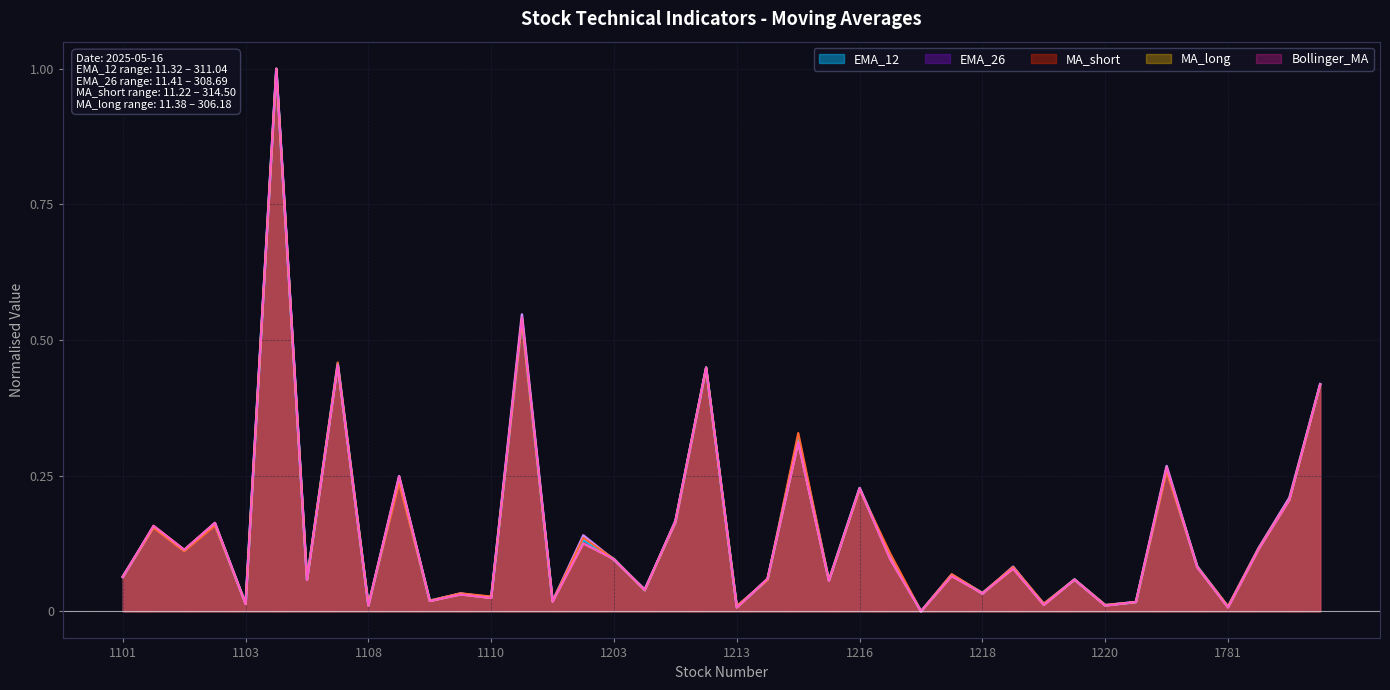

At which category does the chart reach its minimum across all series?

26